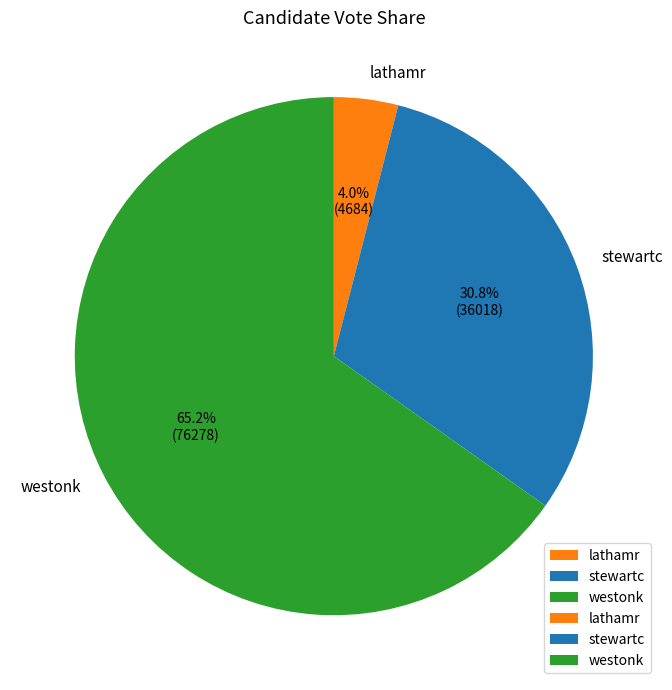

Which category has the smallest portion of the pie?

lathamr